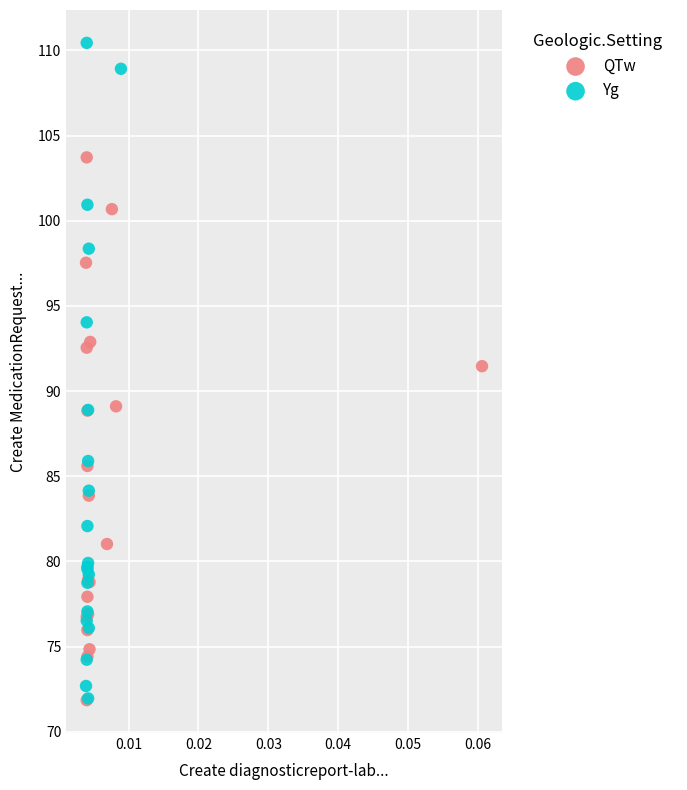

What are all the series names shown in the legend?

QTw, Yg